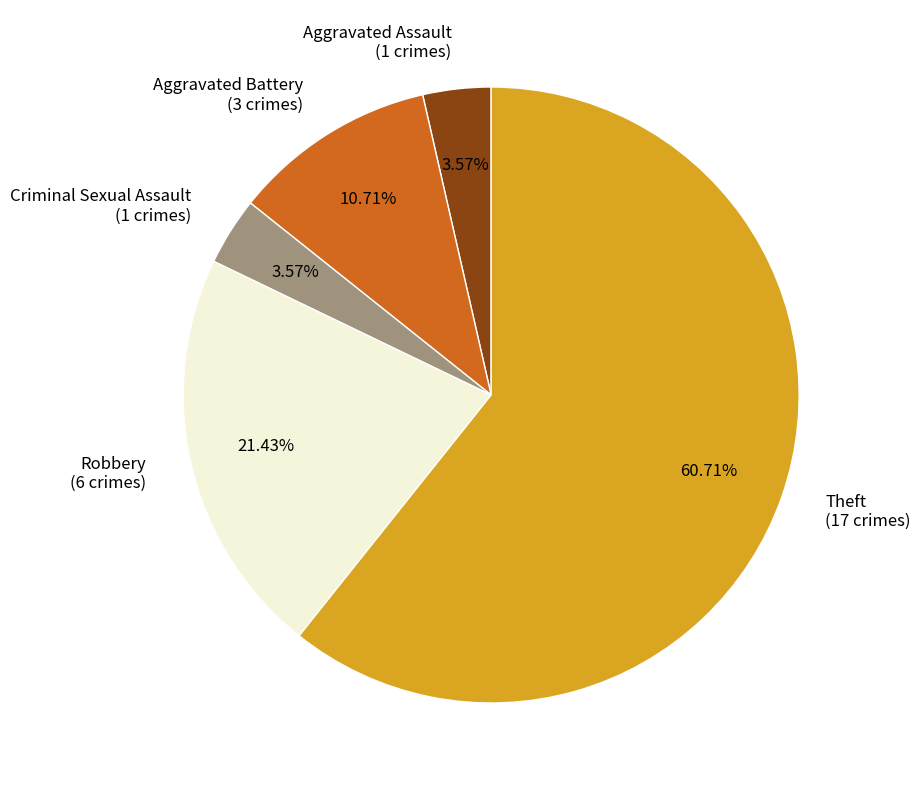

Which has a higher value, Theft or Robbery?

Theft